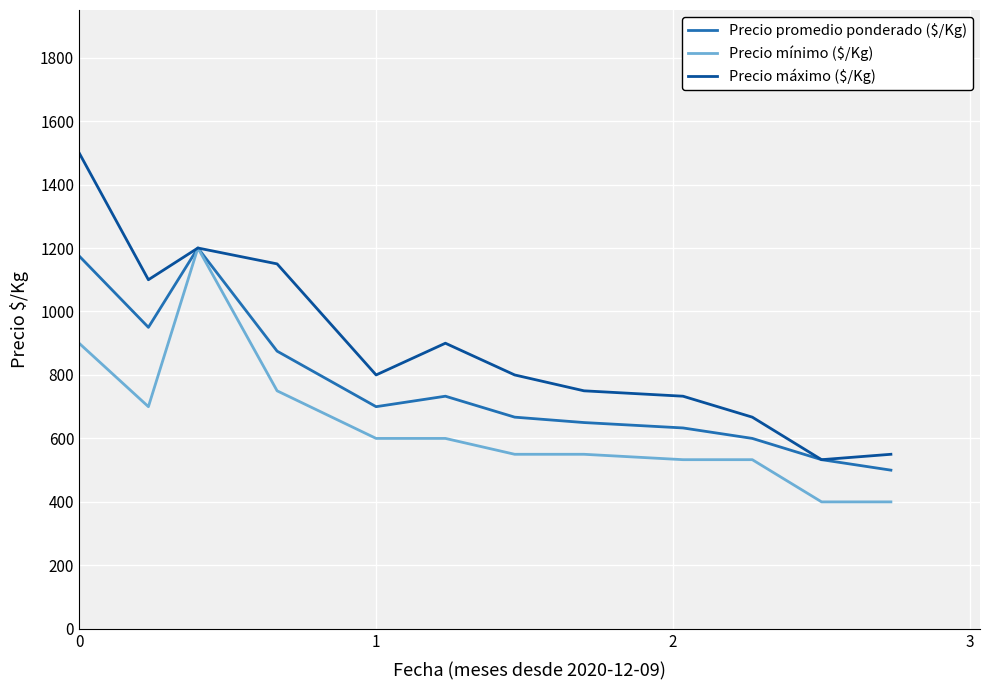

What is the maximum value shown in the chart?

1500